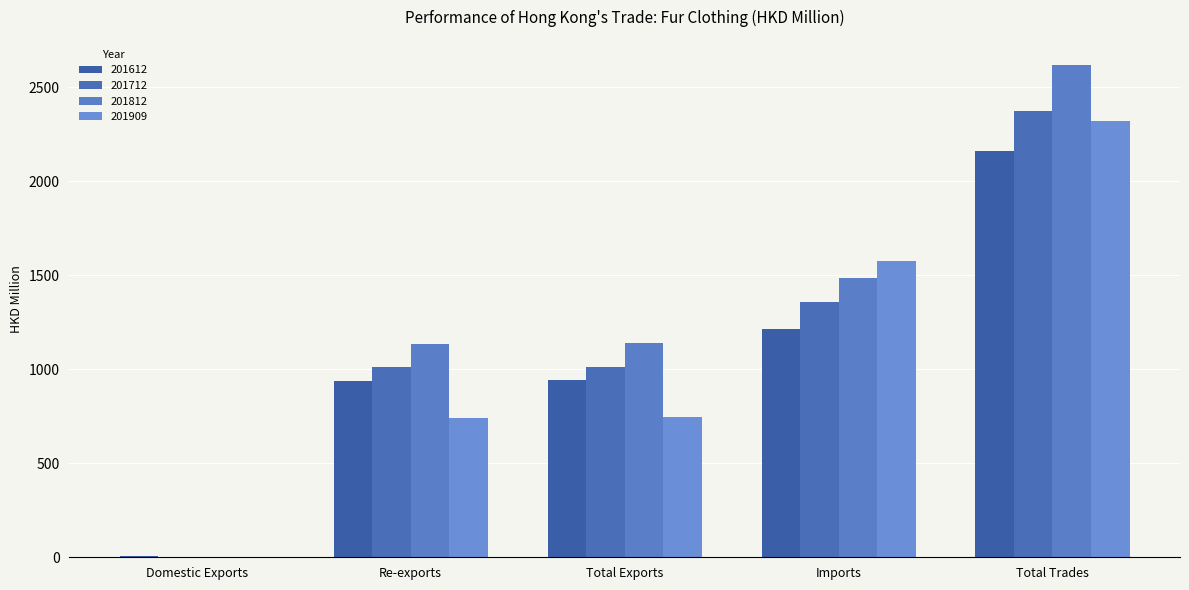

List the labels in order of 201909 value, smallest first.

Domestic Exports, Re-exports, Total Exports, Imports, Total Trades